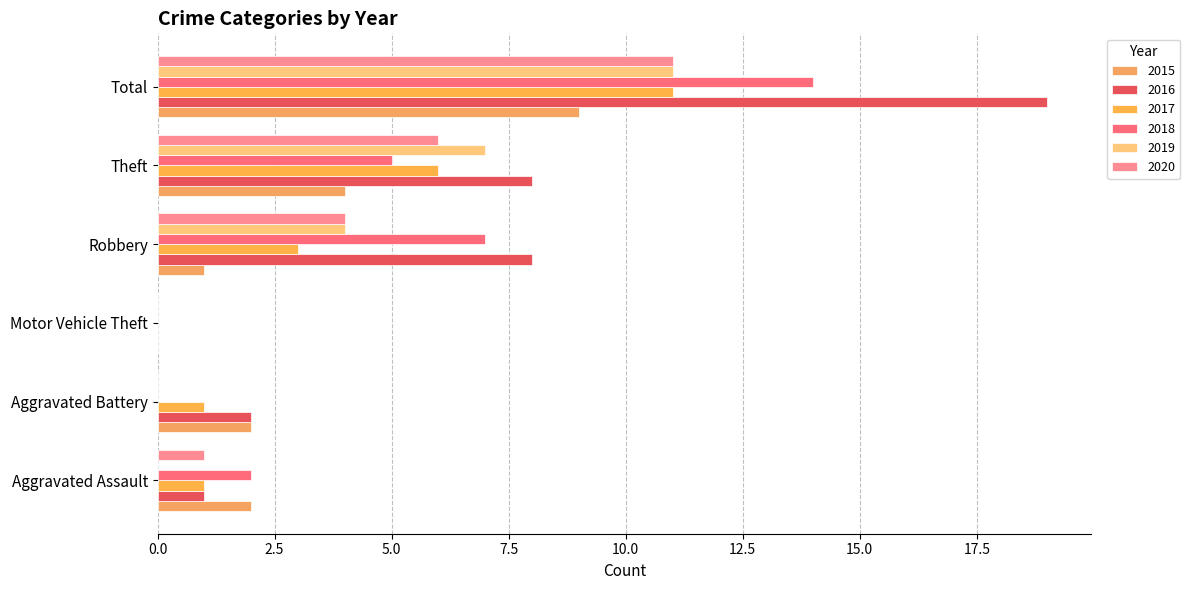

How many series are shown in this chart?

6